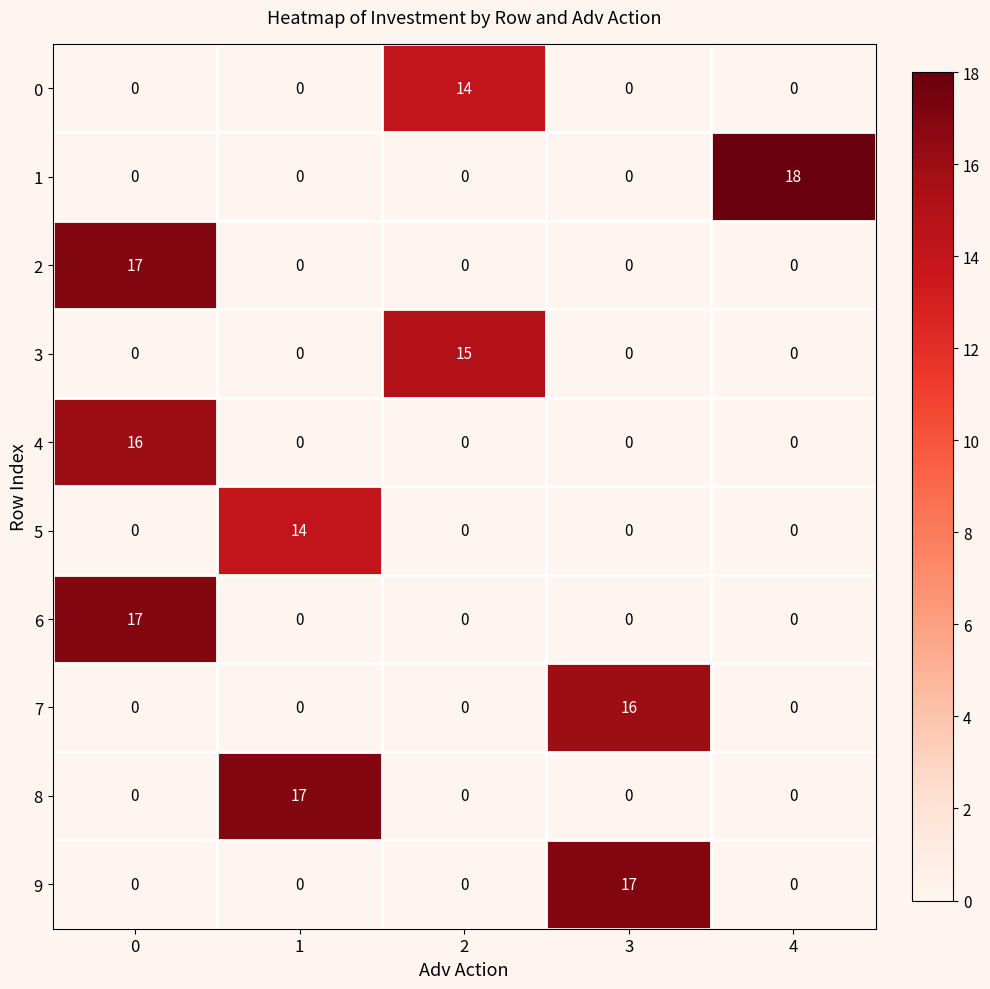

What is the approximate value of 7 at 3, to the nearest 10?

20